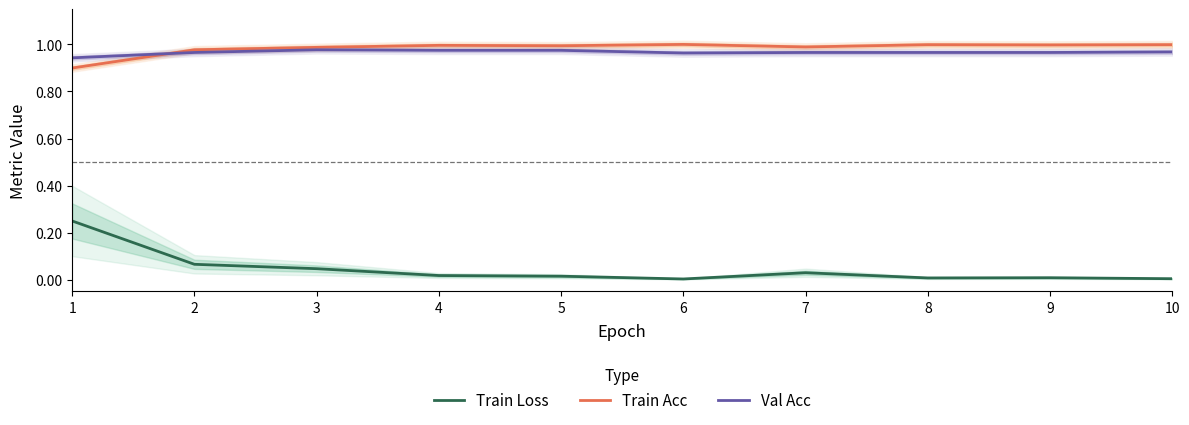

Which has a higher value, 6 or 8?

8